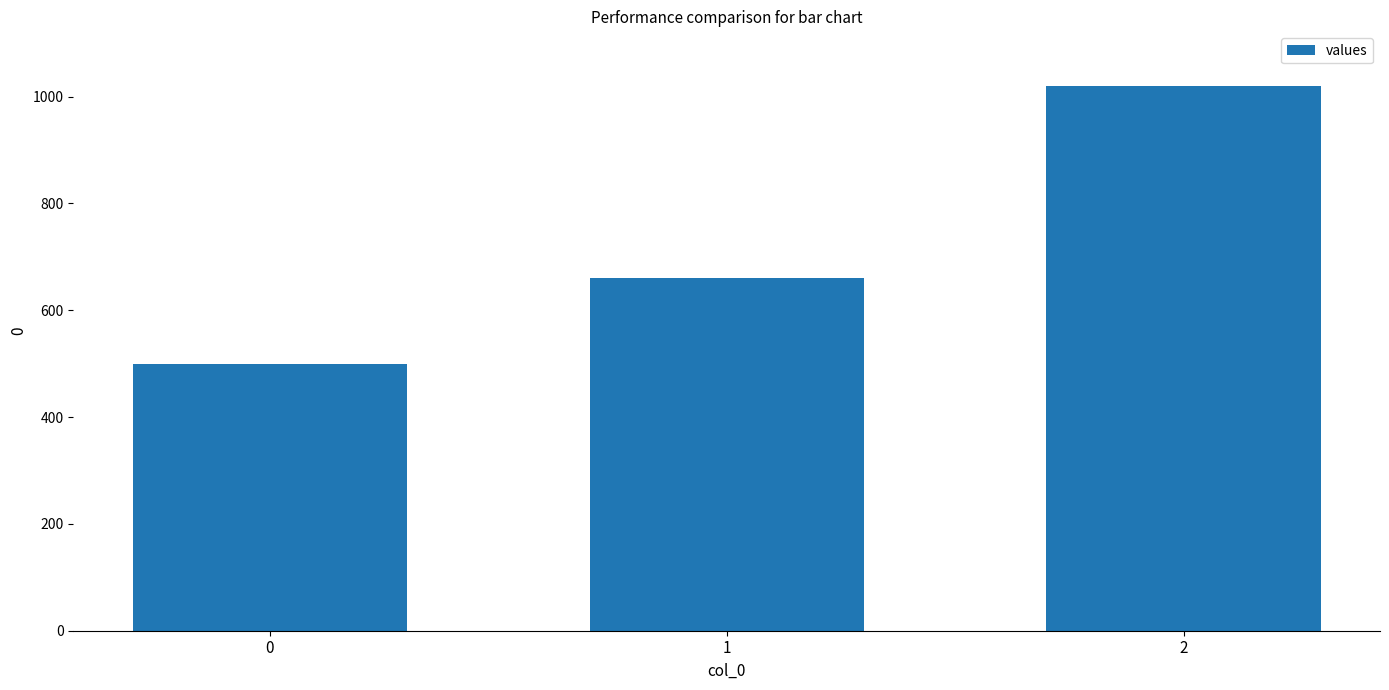

What is the value of the 3rd bar from the left?

1020